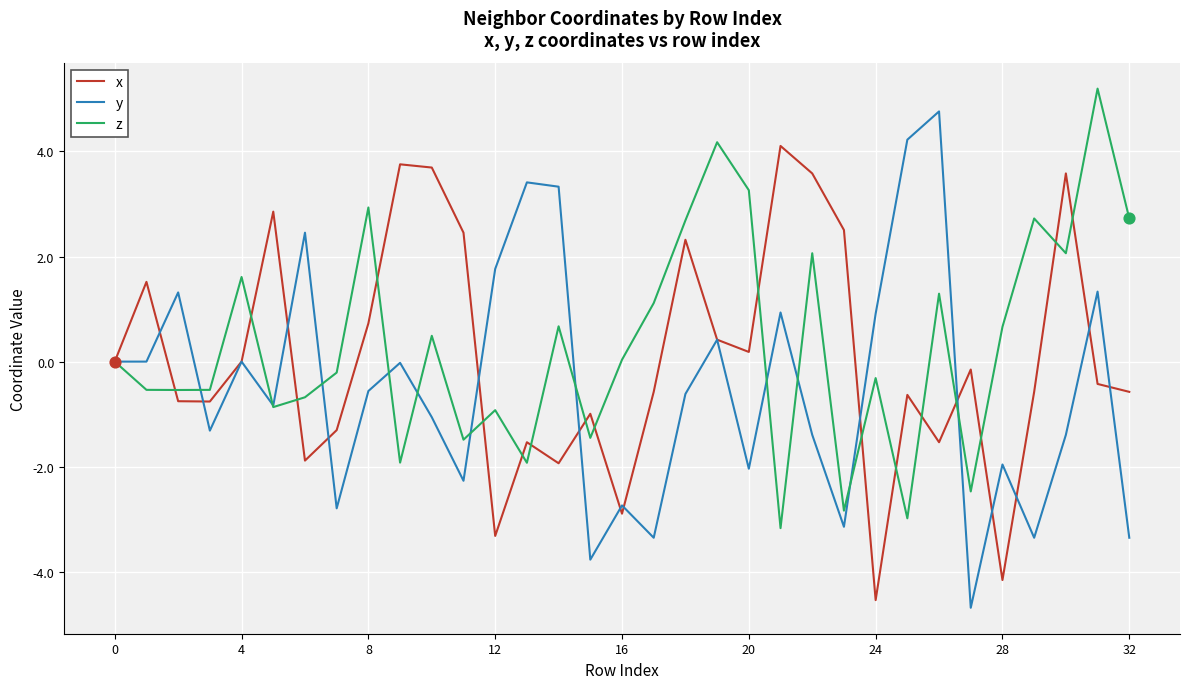

What is the maximum value for x?

4.1